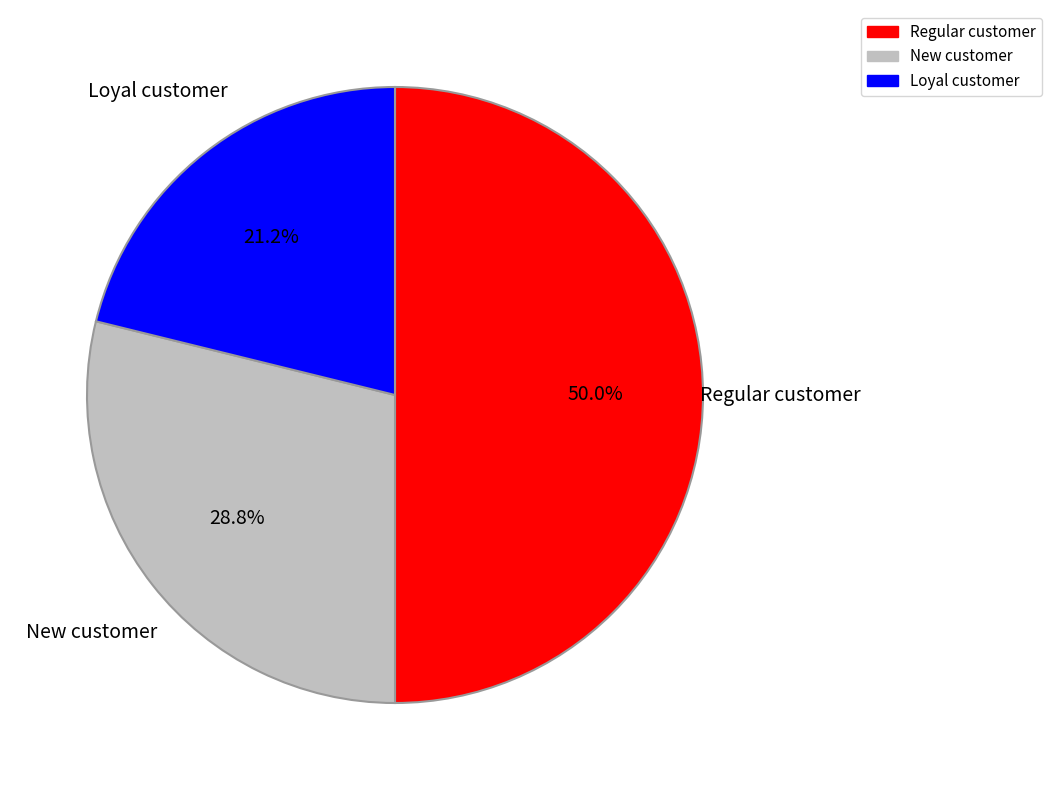

What is the smallest slice in the pie chart?

Loyal customer